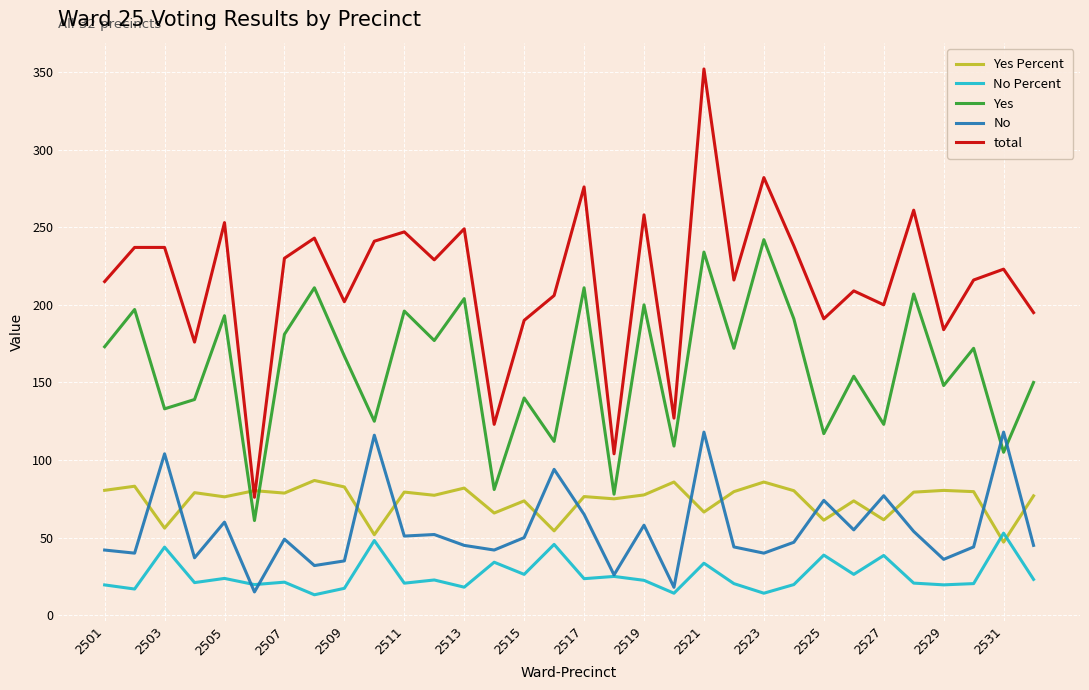

Which series has the largest total across all categories?

total